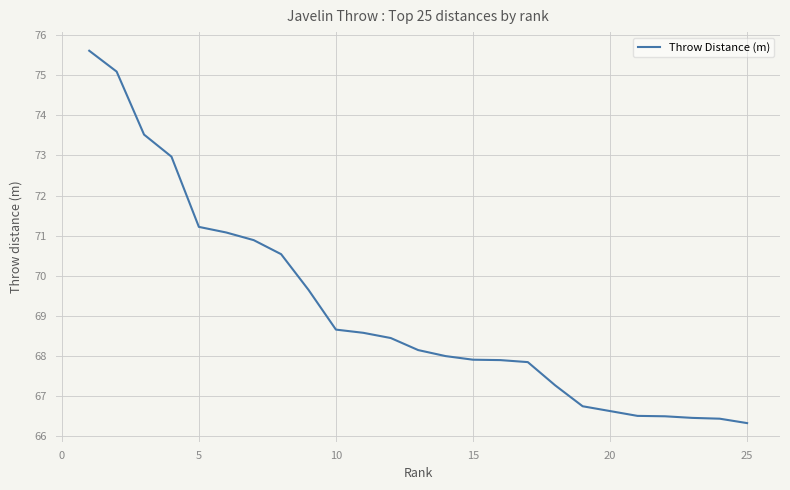

What is the difference between the maximum and minimum values?

9.3